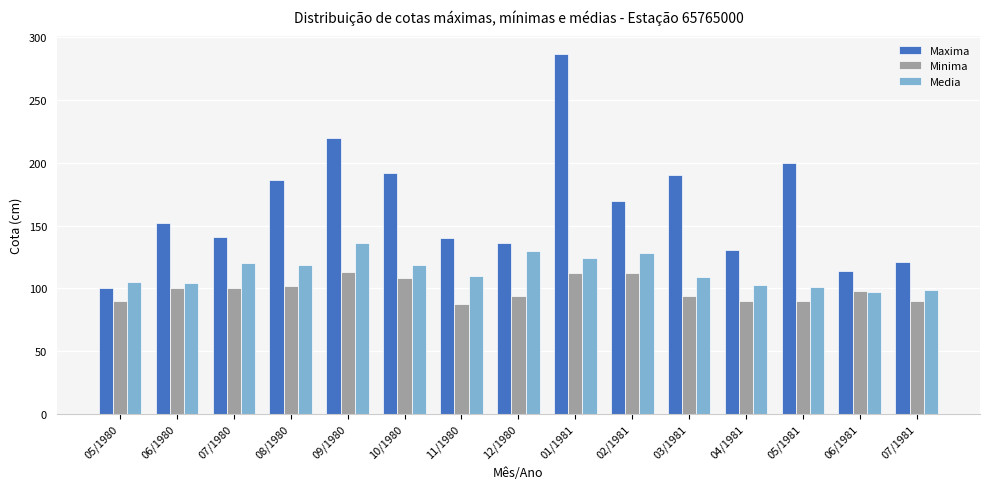

What is the average value of the Maxima series?

165